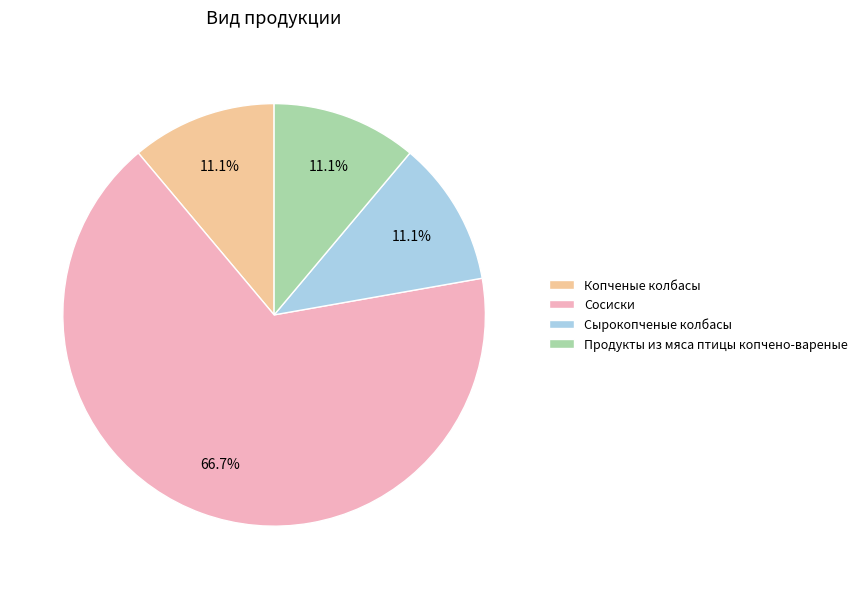

What percentage is the Продукты из мяса птицы копчено-вареные slice, to the nearest percent?

11%